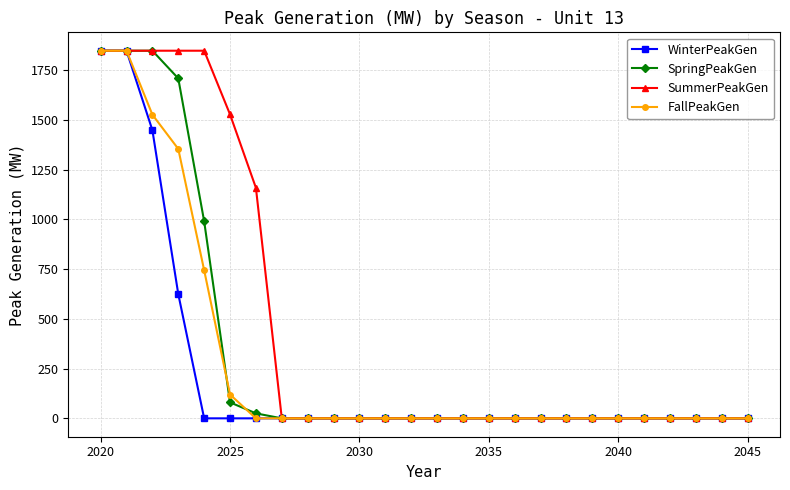

What is the maximum value for SpringPeakGen?

1848.0